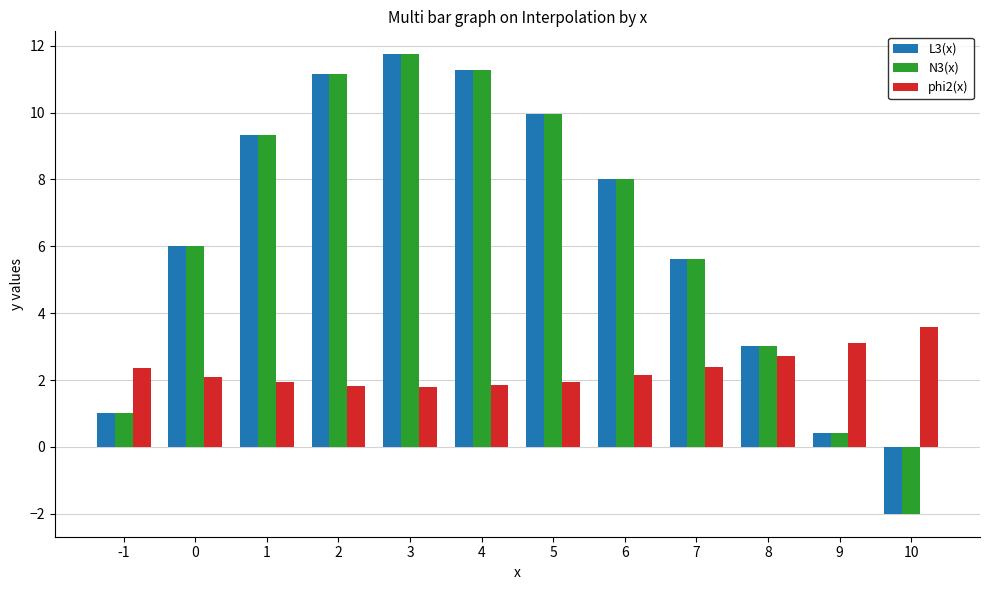

What is the value of the N3(x) bar at the 1st from the left?

1.0